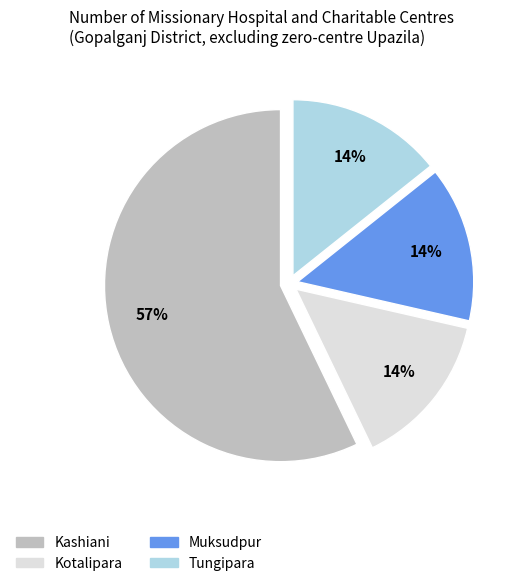

Is the sum of Kotalipara and Tungipara greater than half?

No